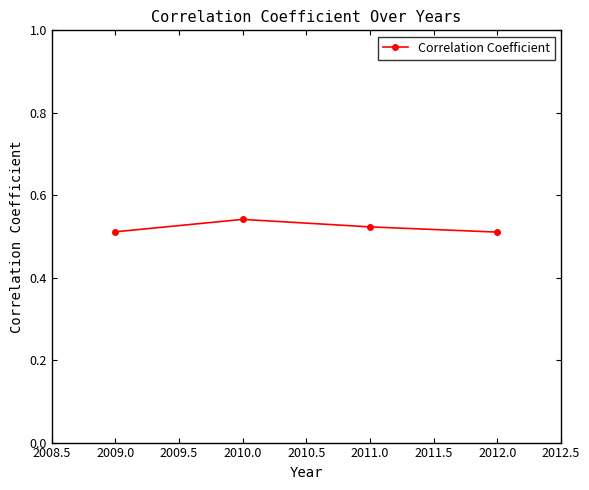

What is the sum of the values at 2010.0 and 2009.0?

1.1